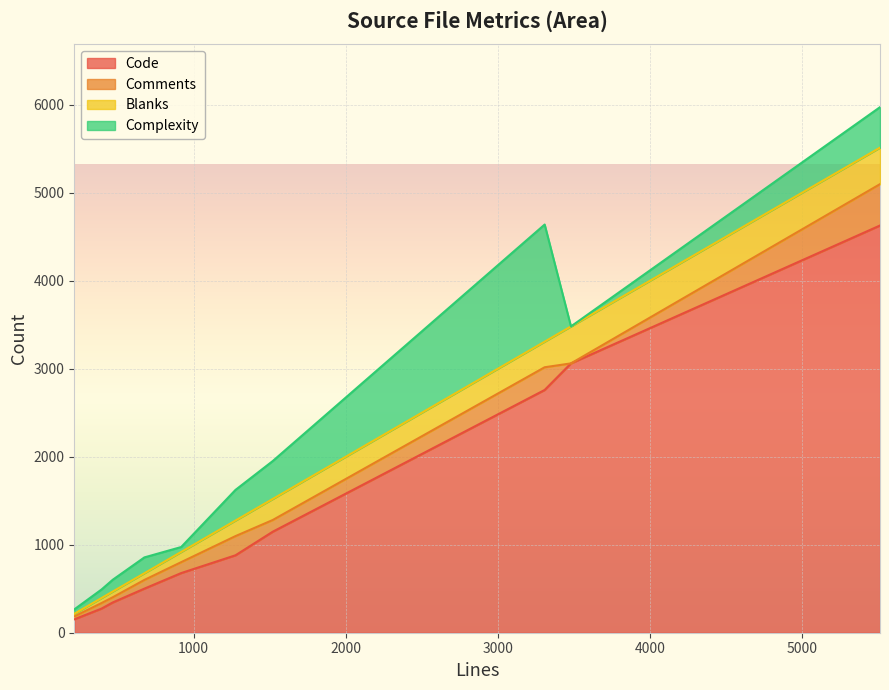

What is the minimum value for Code?

152